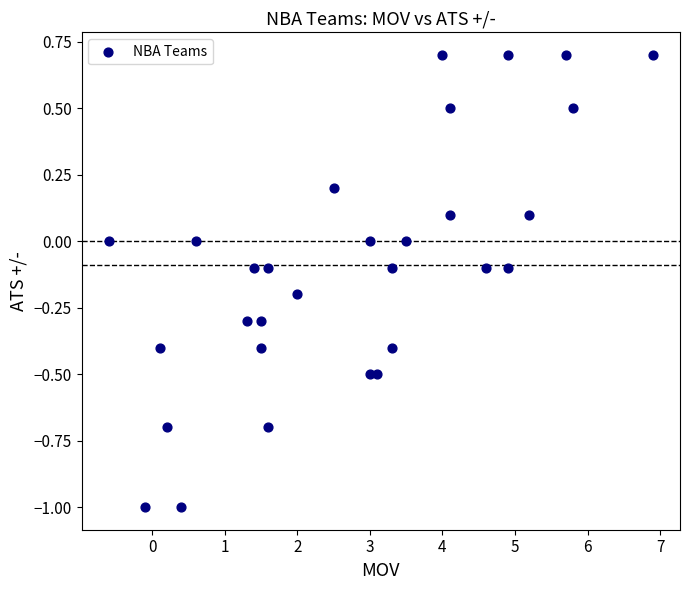

What is the range of X values (max minus min)?

7.5